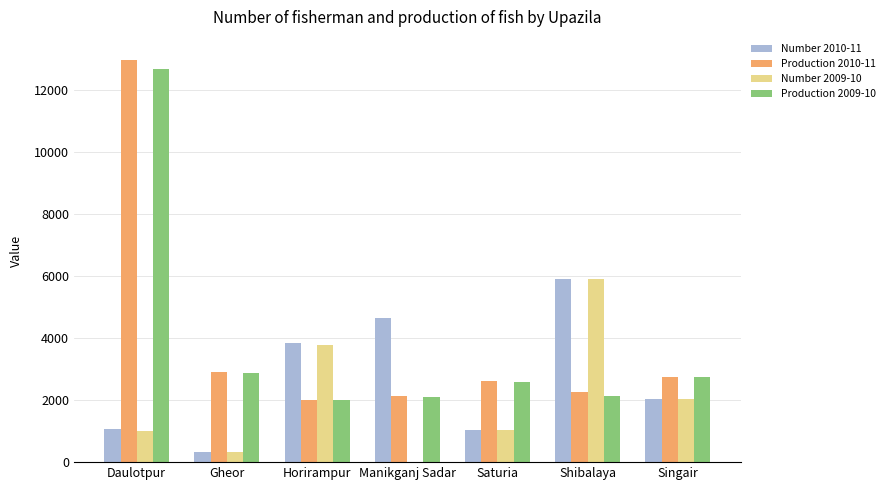

The value of Number 2010-11 at Manikganj Sadar is 6927. True or false?

False